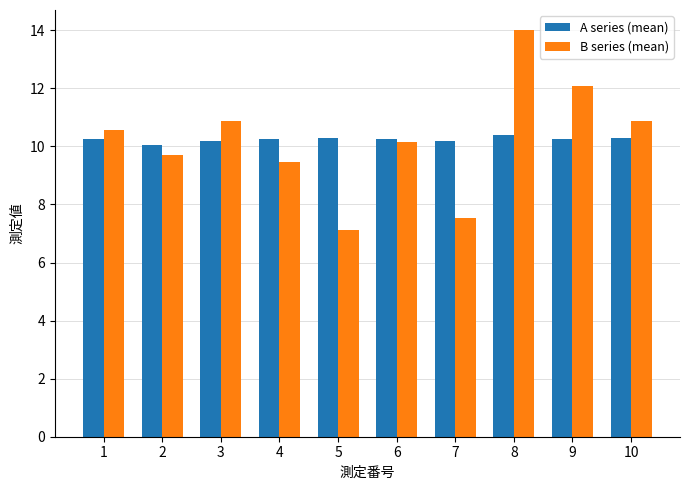

The value of A series (mean) at 3 is 14.6. True or false?

False